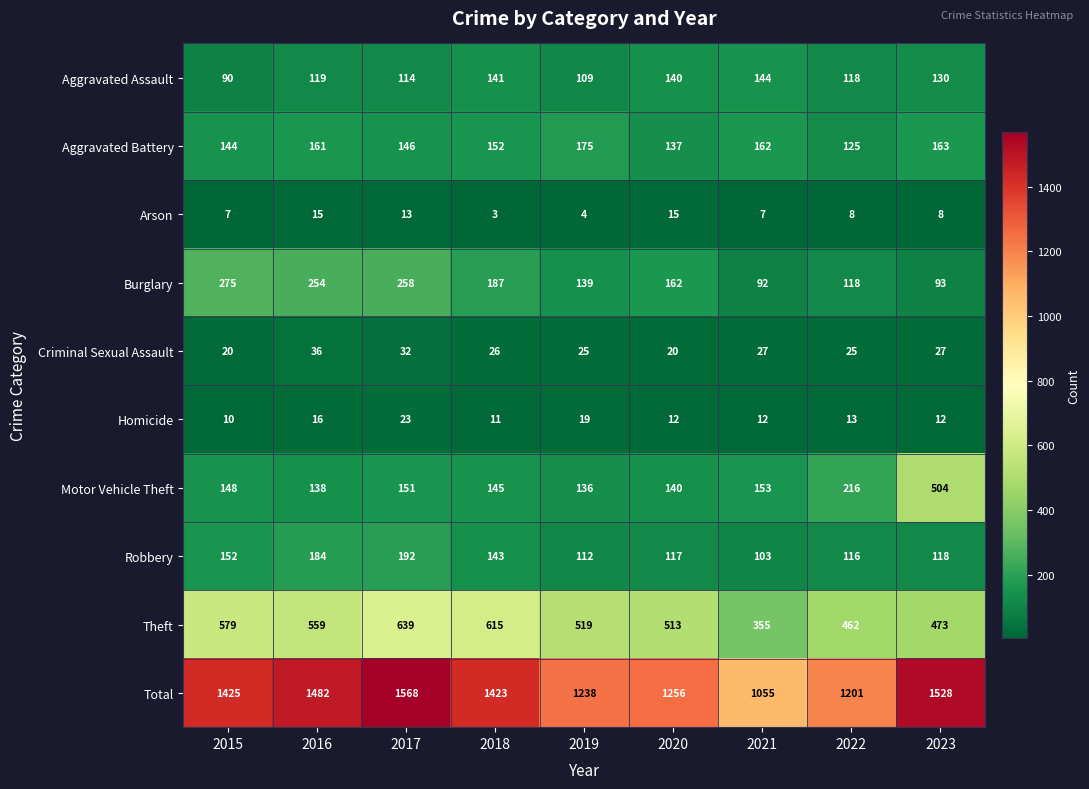

Which label corresponds to the smallest value in the chart?

2018